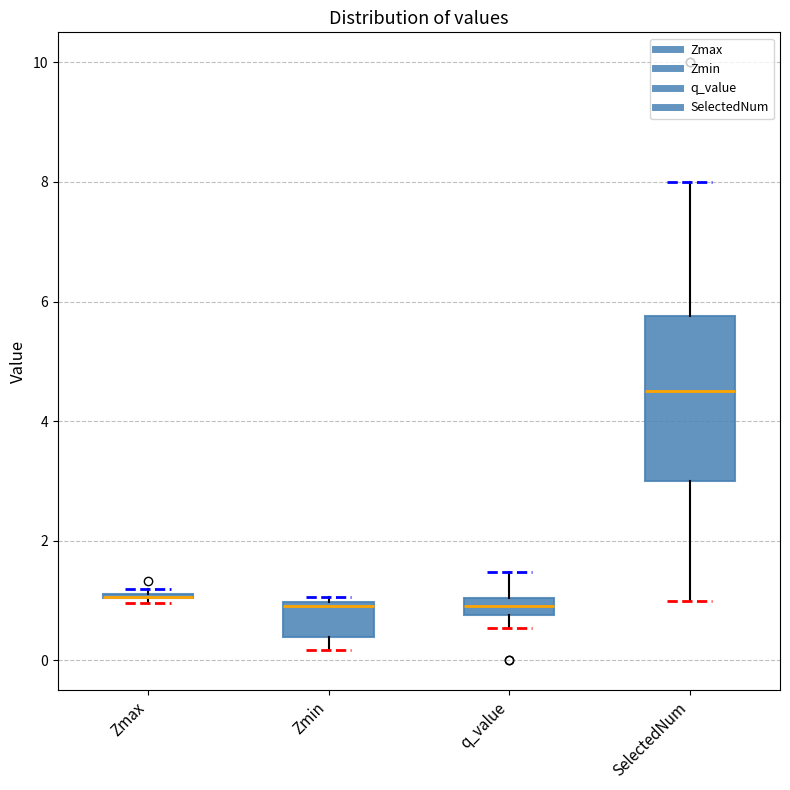

Where does the upper whisker of the box for SelectedNum end on the y-axis? The values are not printed on the chart, so give them approximately, as read against the axis.

8.0